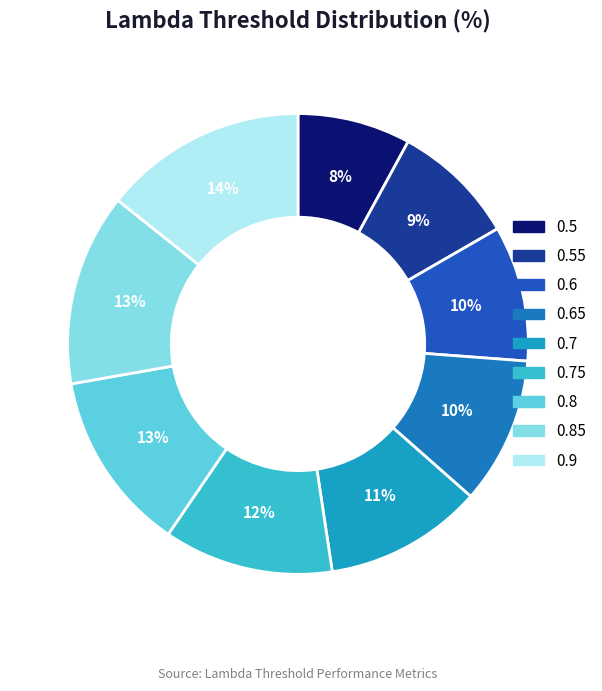

Which category has the biggest portion of the pie?

0.9